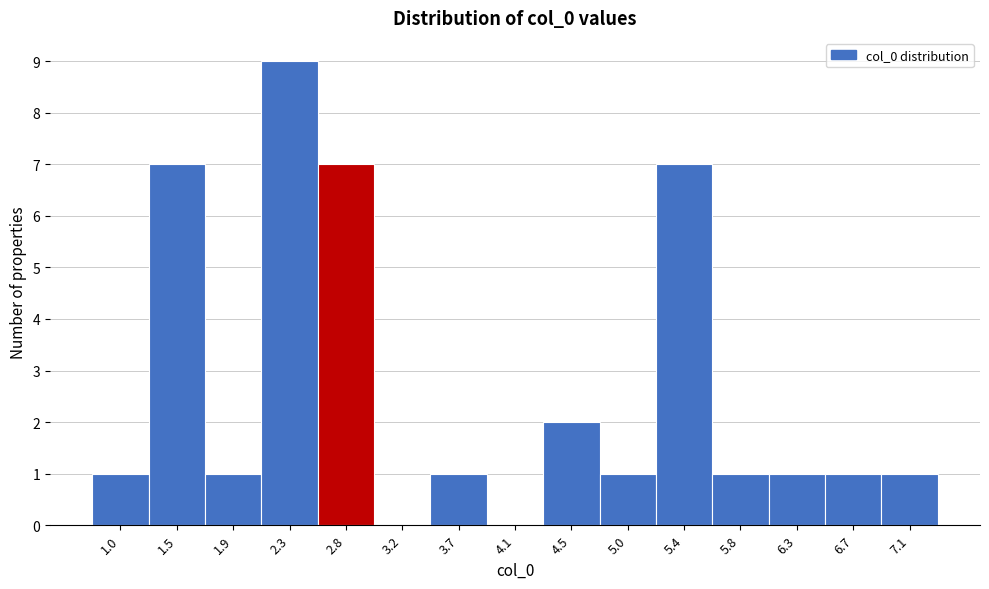

Reading left to right, transcribe all the data shown in this chart.

1.0=1	1.5=7	1.9=1	2.3=9	2.8=7	3.2=0	3.7=1	4.1=0	4.5=2	5.0=1	5.4=7	5.8=1	6.3=1	6.7=1	7.1=1